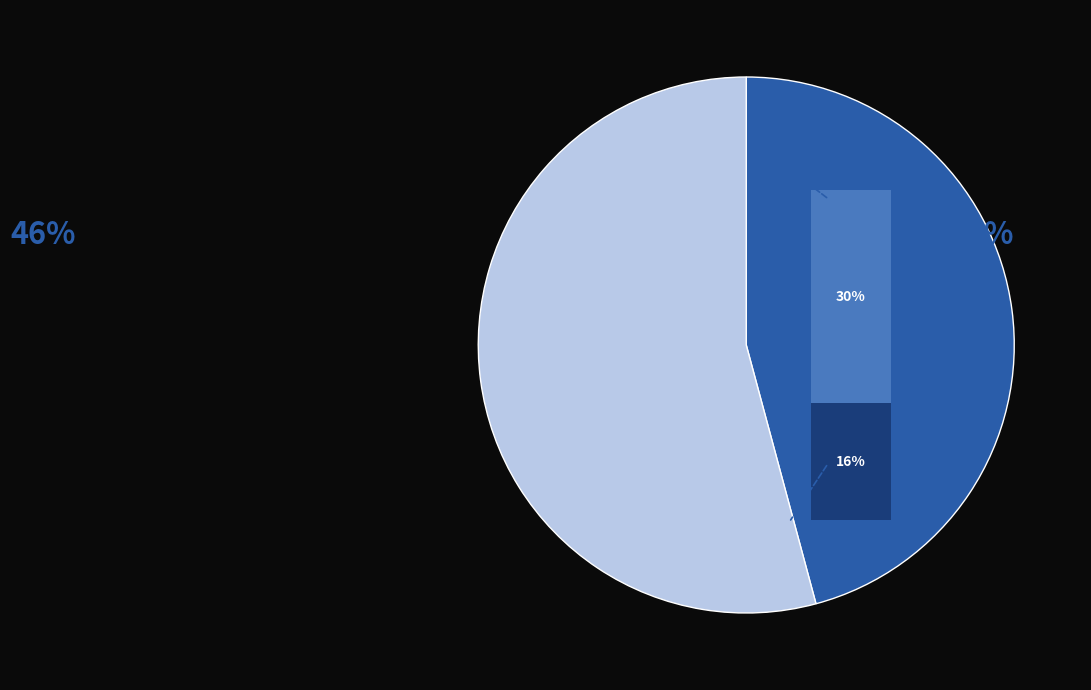

Does 41 account for over 50% of the chart?

No